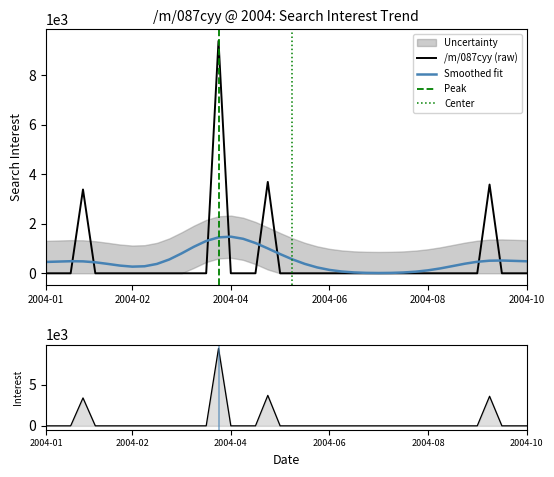

What is the label of the 22nd point from the right?

2004-05-09